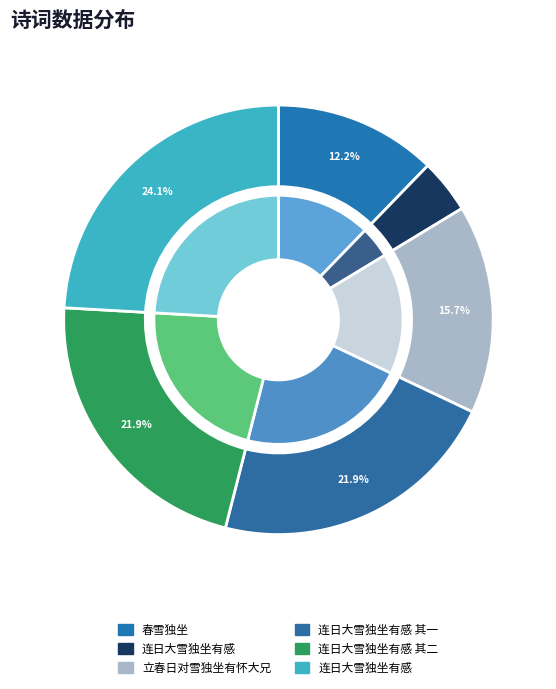

Rank the categories by value from highest to lowest.

连日大雪独坐有感, 连日大雪独坐有感 其一, 连日大雪独坐有感 其二, 立春日对雪独坐有怀大兄, 春雪独坐, 连日大雪独坐有感